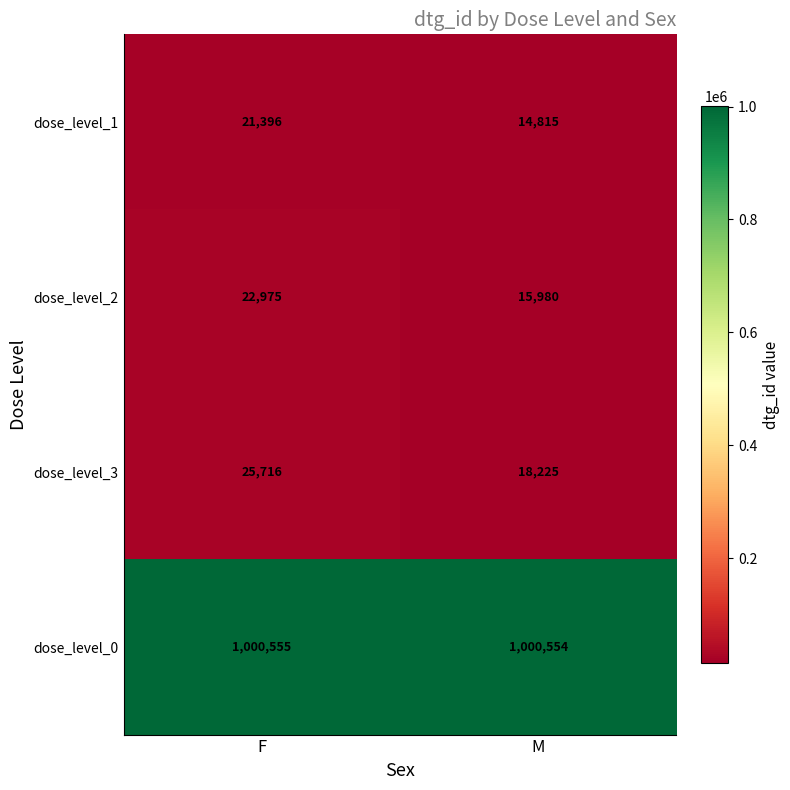

Where is dose_level_0 nearest to the value 1000554?

M